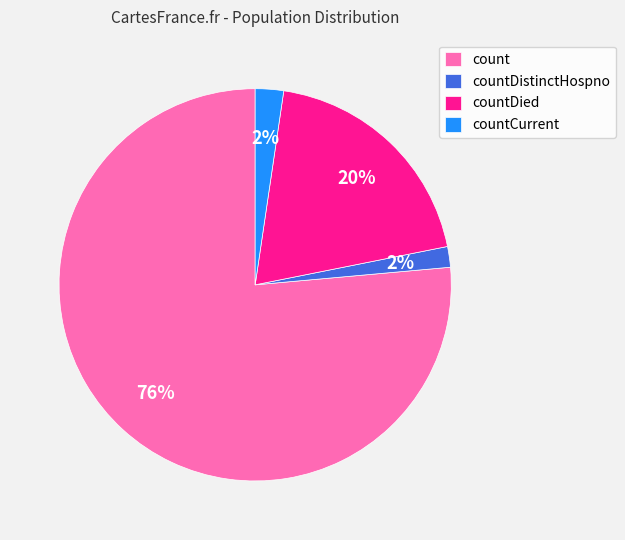

True or false: count accounts for 76% of the total.

True